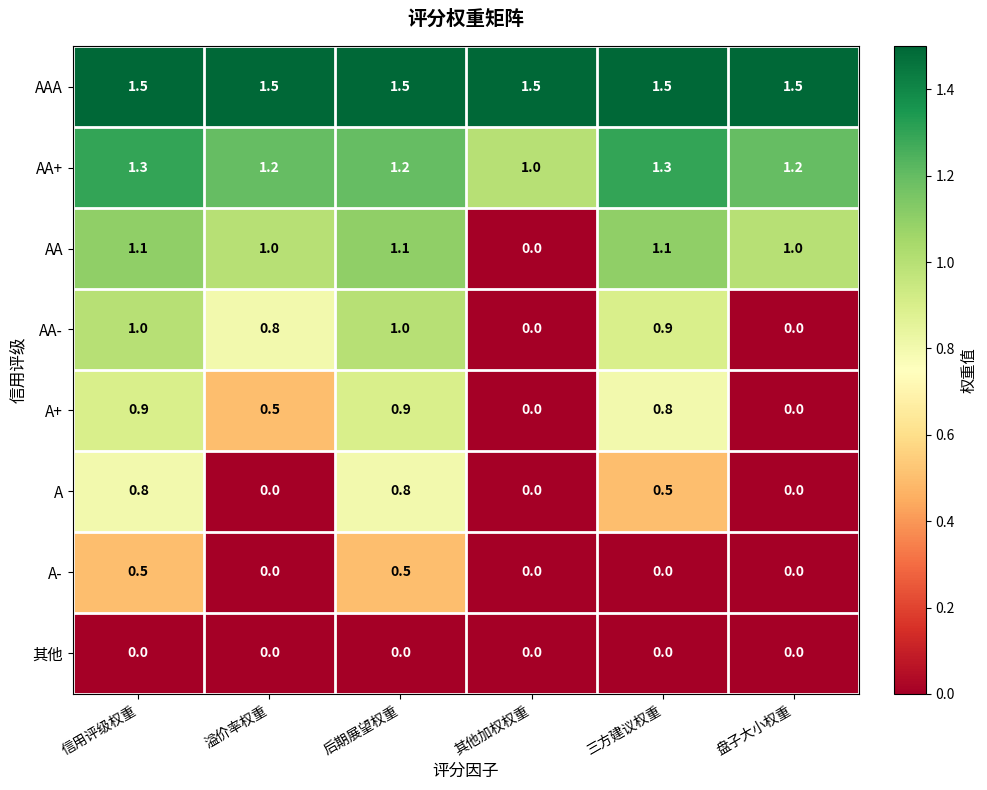

List the series in order of their peak value, lowest first.

其他, A-, A, A+, AA-, AA, AA+, AAA